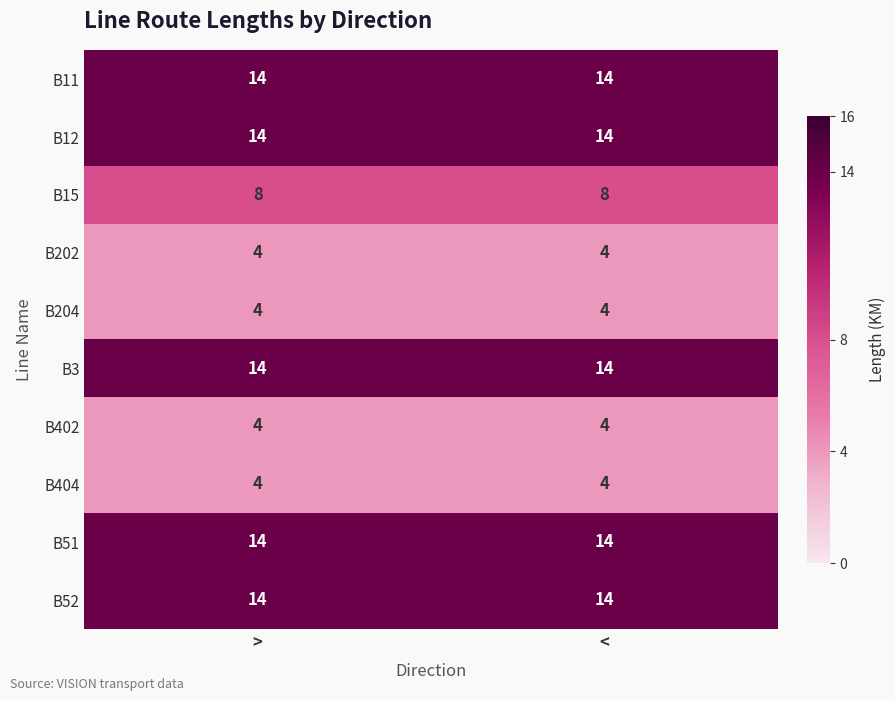

What is the greatest value displayed?

14